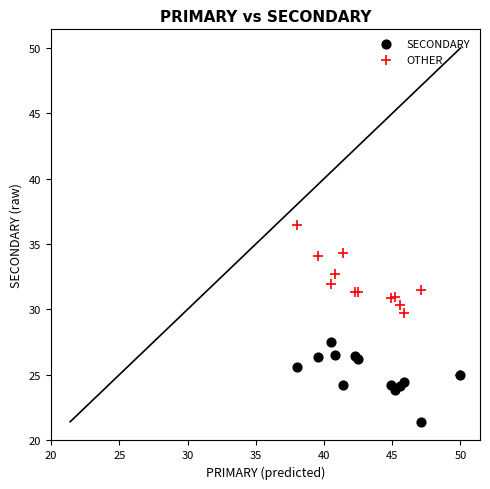

Which series contains the lowest Y value?

SECONDARY